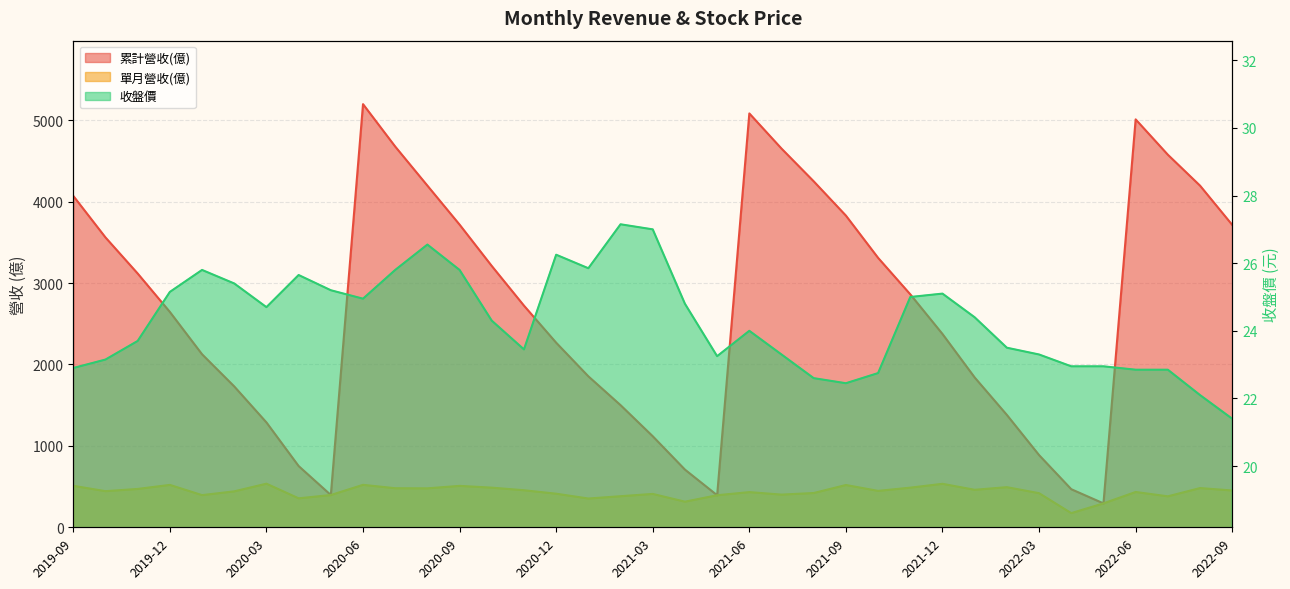

Which label corresponds to the largest value in the chart?

2020-06